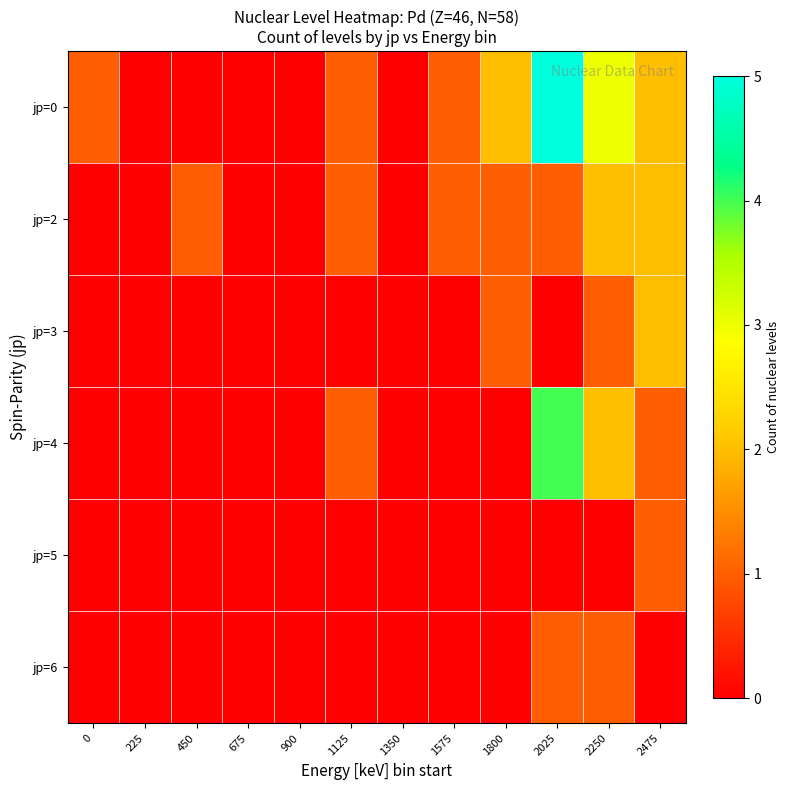

Reading left to right, what are all the values shown in this chart?

jp=0: 0=1	225=0	450=0	675=0	900=0	1125=1	1350=0	1575=1	1800=2	2025=5	2250=3	2475=2
jp=2: 0=0	225=0	450=1	675=0	900=0	1125=1	1350=0	1575=1	1800=1	2025=1	2250=2	2475=2
jp=3: 0=0	225=0	450=0	675=0	900=0	1125=0	1350=0	1575=0	1800=1	2025=0	2250=1	2475=2
jp=4: 0=0	225=0	450=0	675=0	900=0	1125=1	1350=0	1575=0	1800=0	2025=4	2250=2	2475=1
jp=5: 0=0	225=0	450=0	675=0	900=0	1125=0	1350=0	1575=0	1800=0	2025=0	2250=0	2475=1
jp=6: 0=0	225=0	450=0	675=0	900=0	1125=0	1350=0	1575=0	1800=0	2025=1	2250=1	2475=0